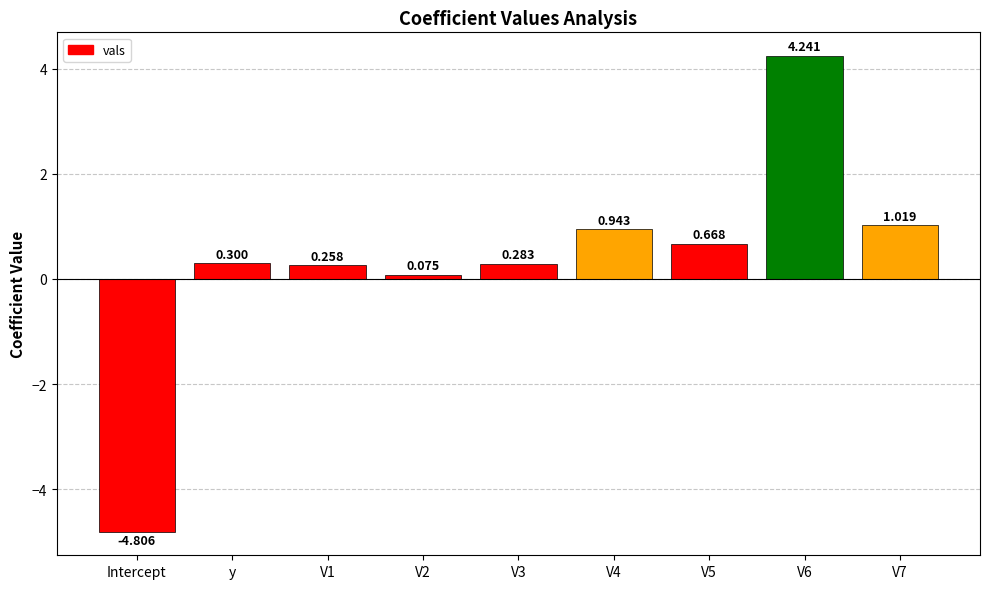

What is the ratio of the value at V5 to the value at V6?

0.2